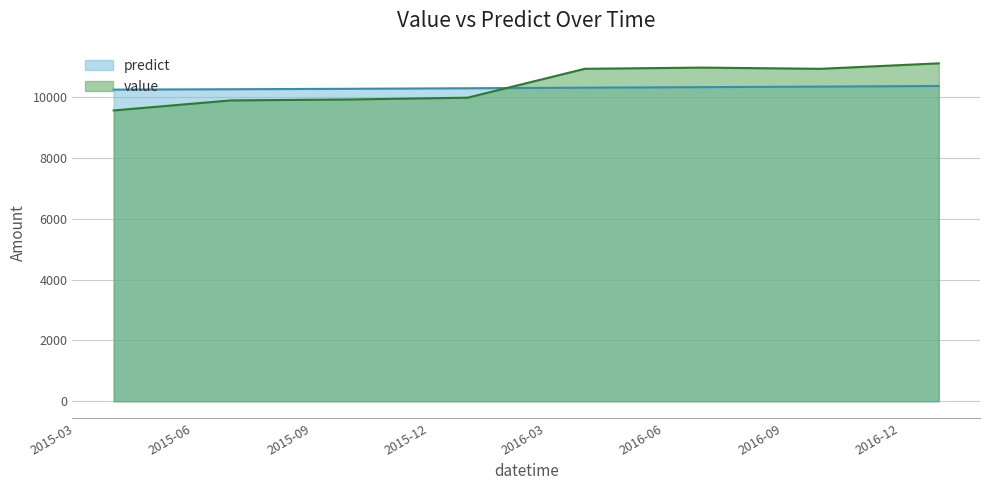

What is the average value of the value series?

10421.2